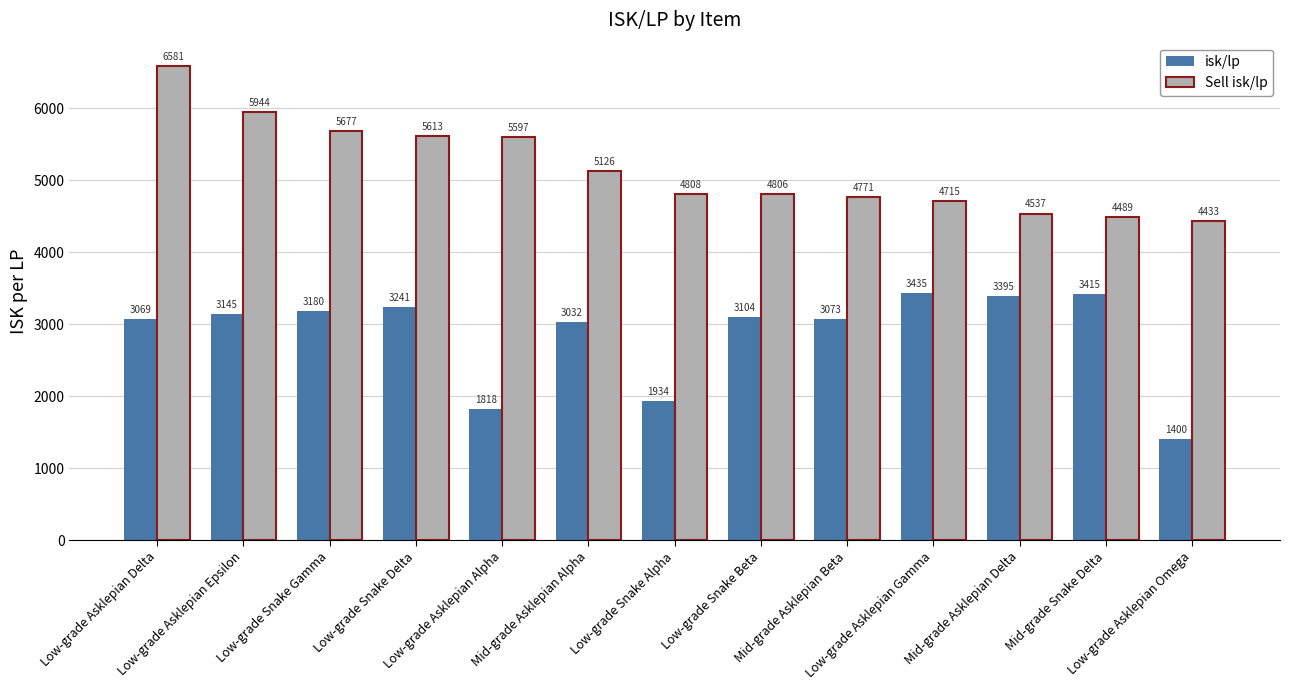

Where does the isk/lp series first go above 3104?

Low-grade Asklepian Epsilon